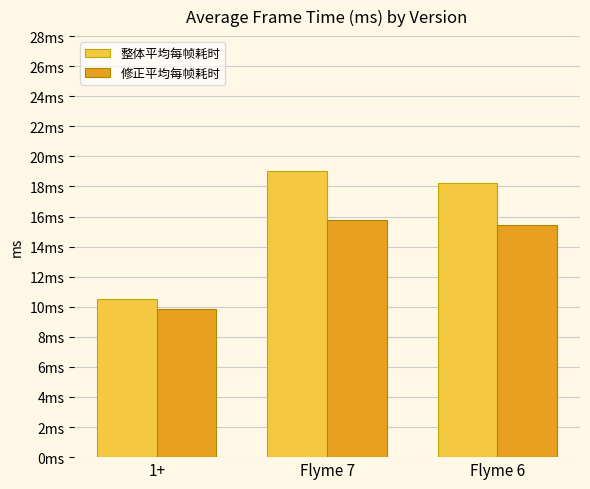

List the labels in order of 修正平均每帧耗时 value, largest first.

Flyme 7, Flyme 6, 1+